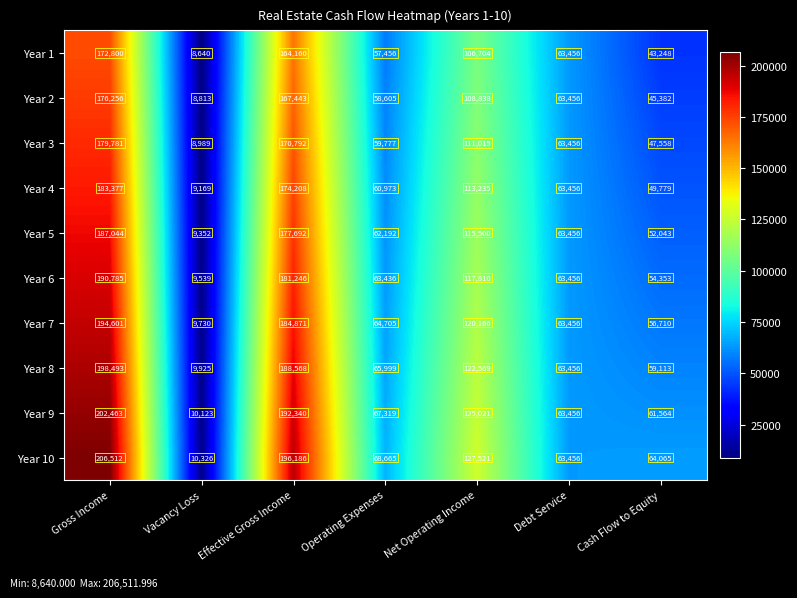

How many categories are shown in the chart?

7